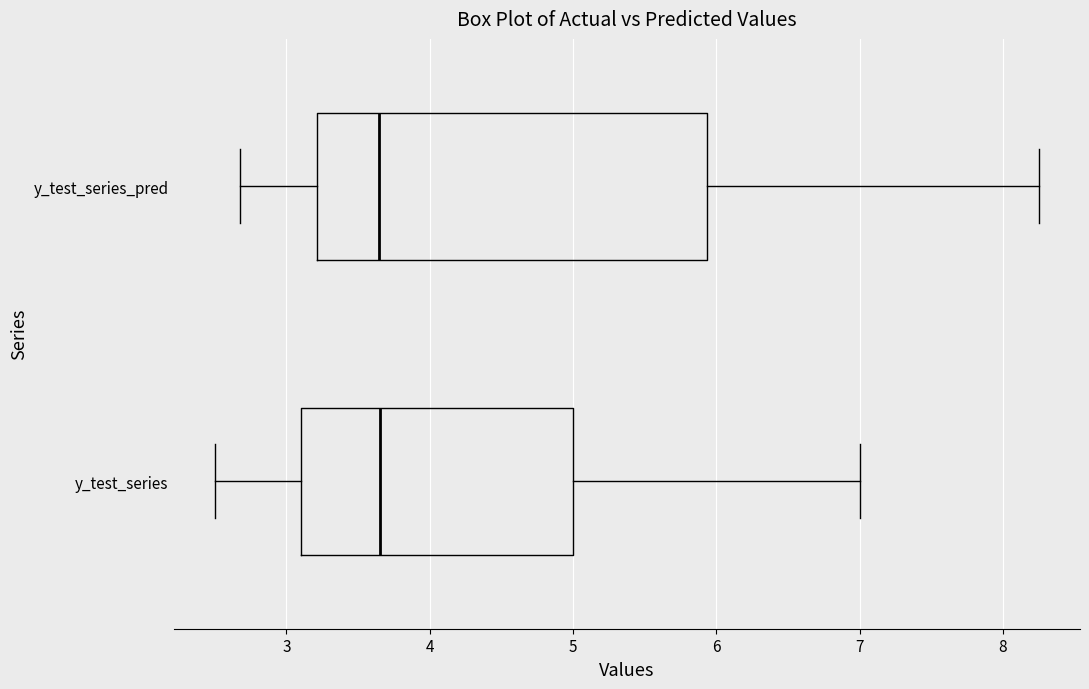

Comparing the boxes themselves (not the whiskers), which one is the widest?

y_test_series_pred